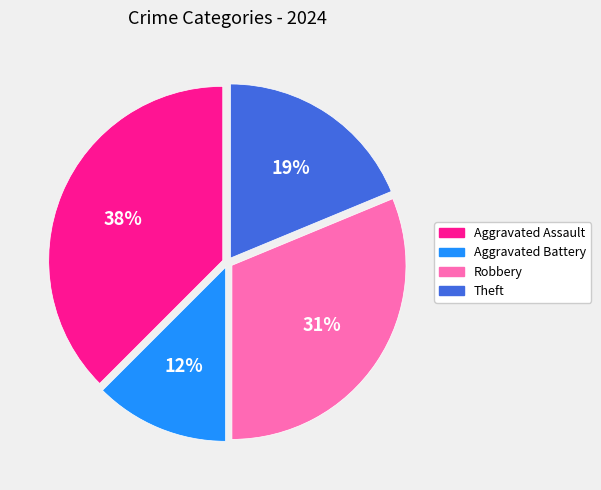

To the nearest percent, what is the combined percentage of Theft and Aggravated Battery?

31%